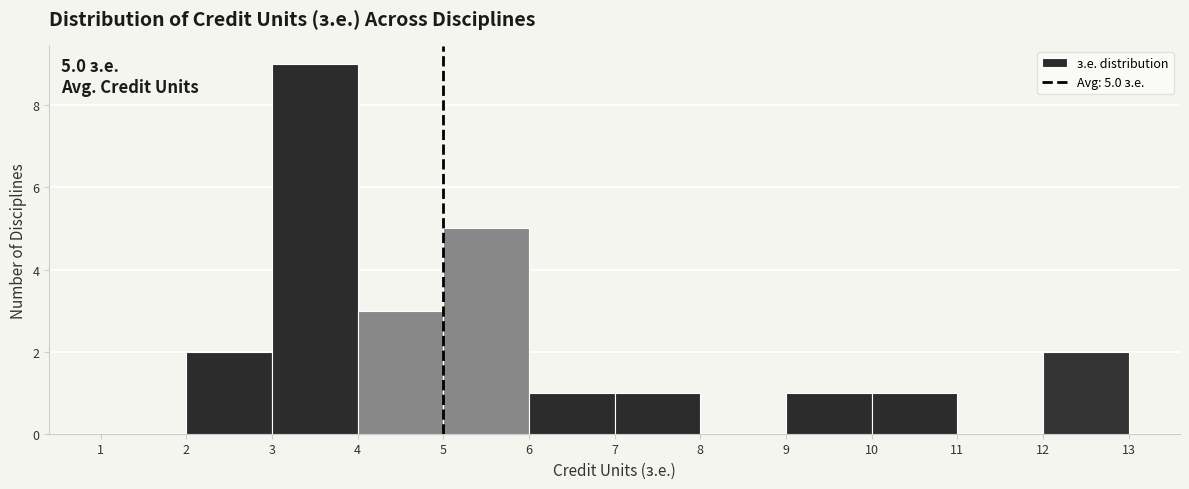

Over which range of the x-axis is the bar tallest?

3 to 4